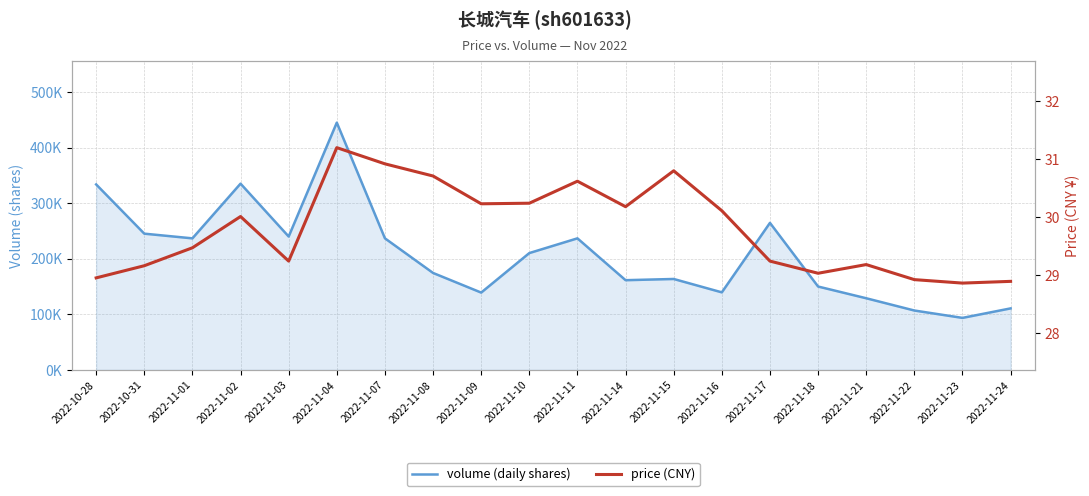

True or false: price (CNY) and volume (daily shares) cross at least once.

False